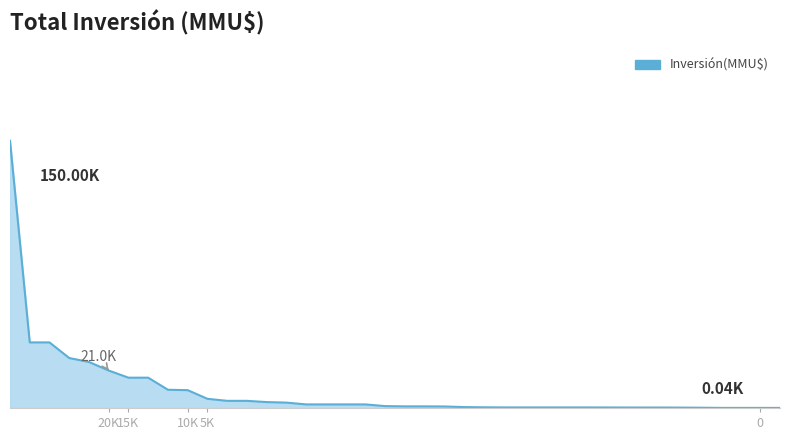

Does the chart have visible grid lines?

No